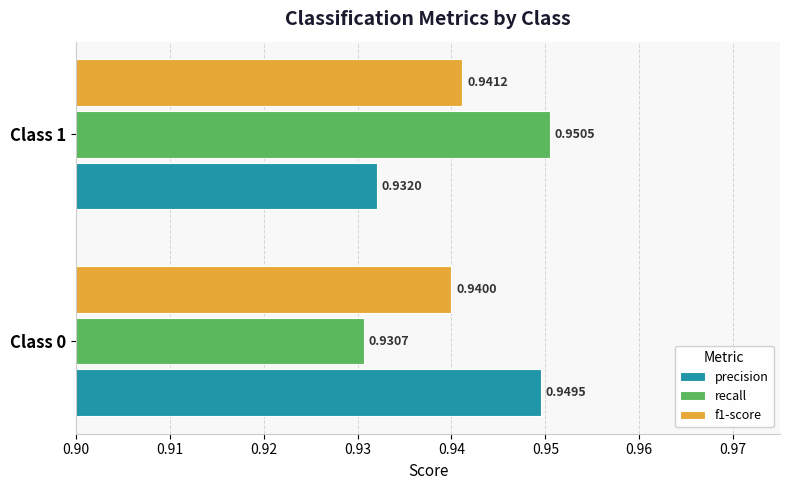

At which category is the sum across all series the highest?

Class 1